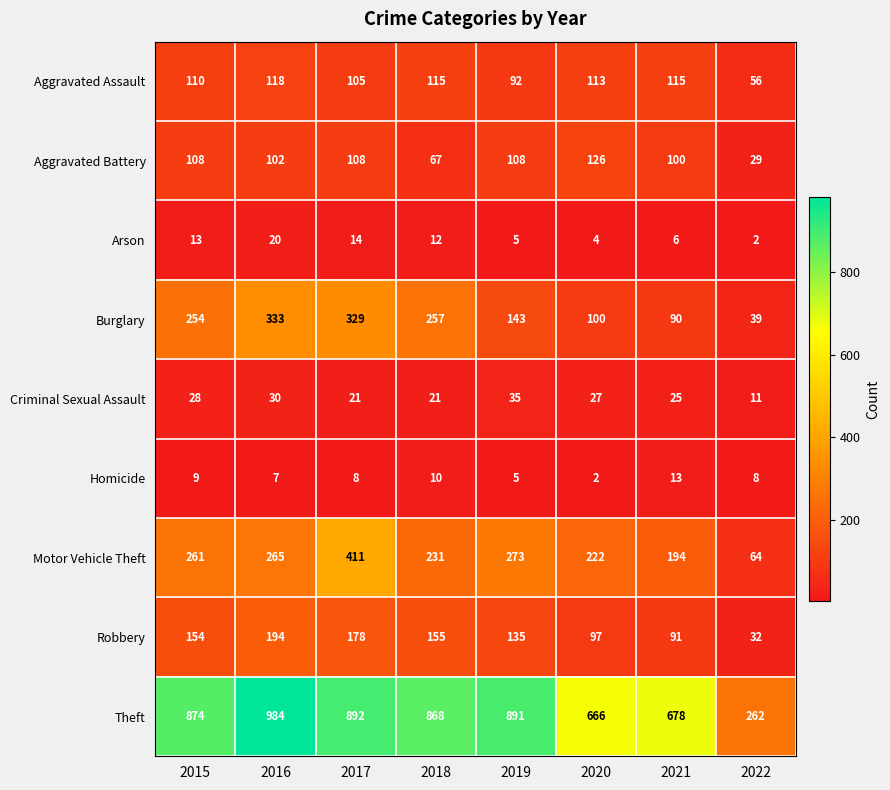

At which label is Homicide closest to 7?

2016